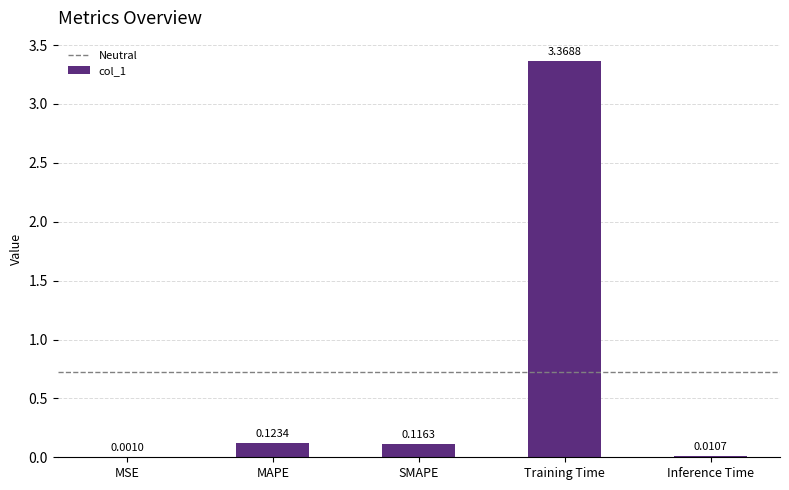

Between MSE and Training Time, which is larger?

Training Time